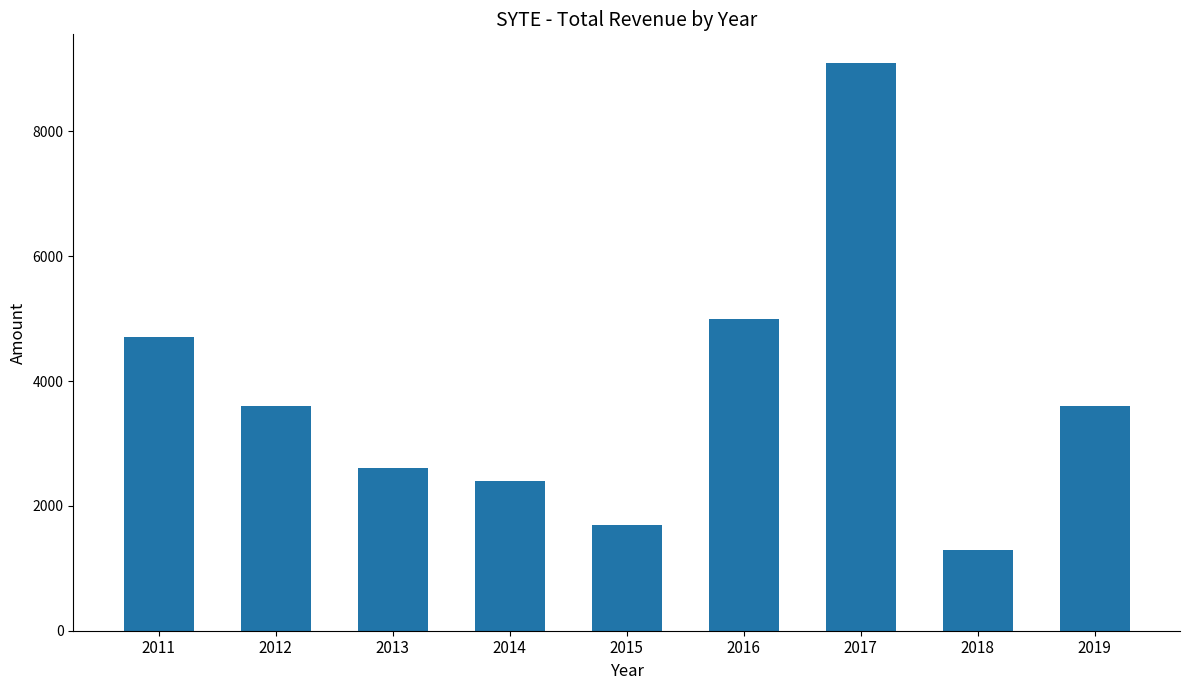

Reading left to right, transcribe all the data shown in this chart.

2011=4700	2012=3600	2013=2600	2014=2400	2015=1700	2016=5000	2017=9100	2018=1300	2019=3600